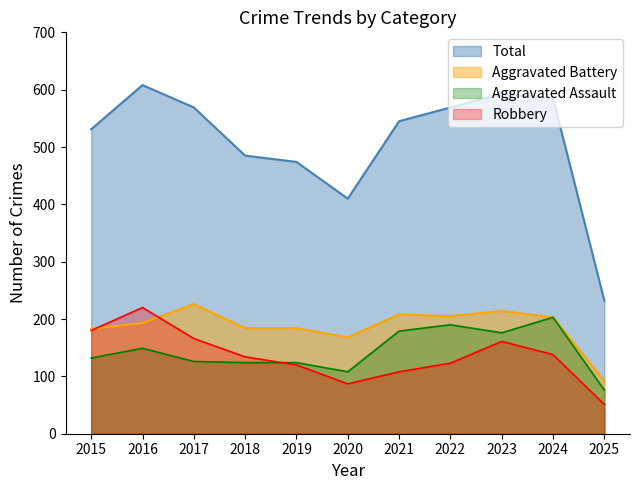

In Aggravated Assault, how many points are higher than both neighbors (excluding endpoints)?

3